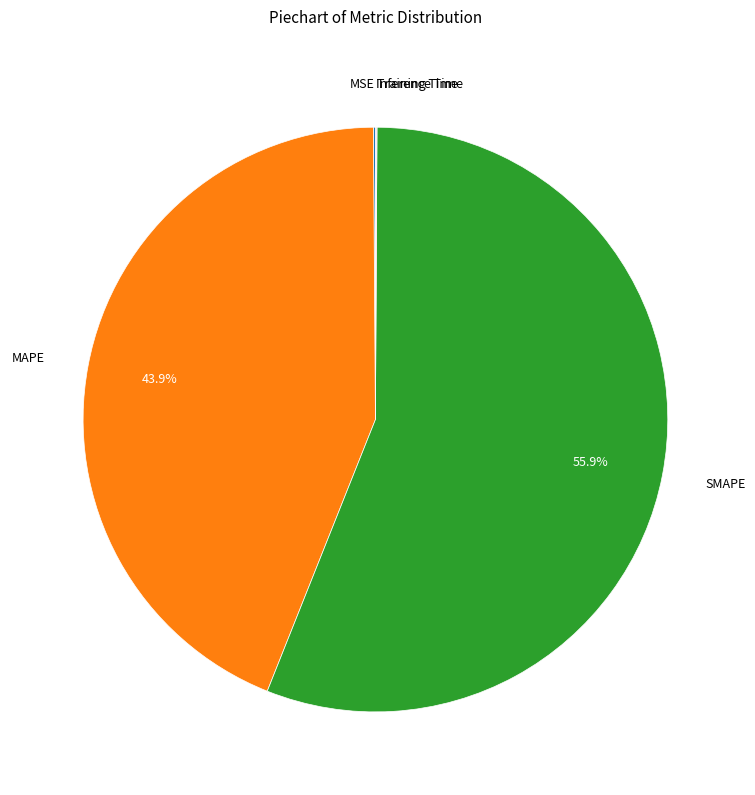

How much of the chart is everything except MAPE?

56.1%